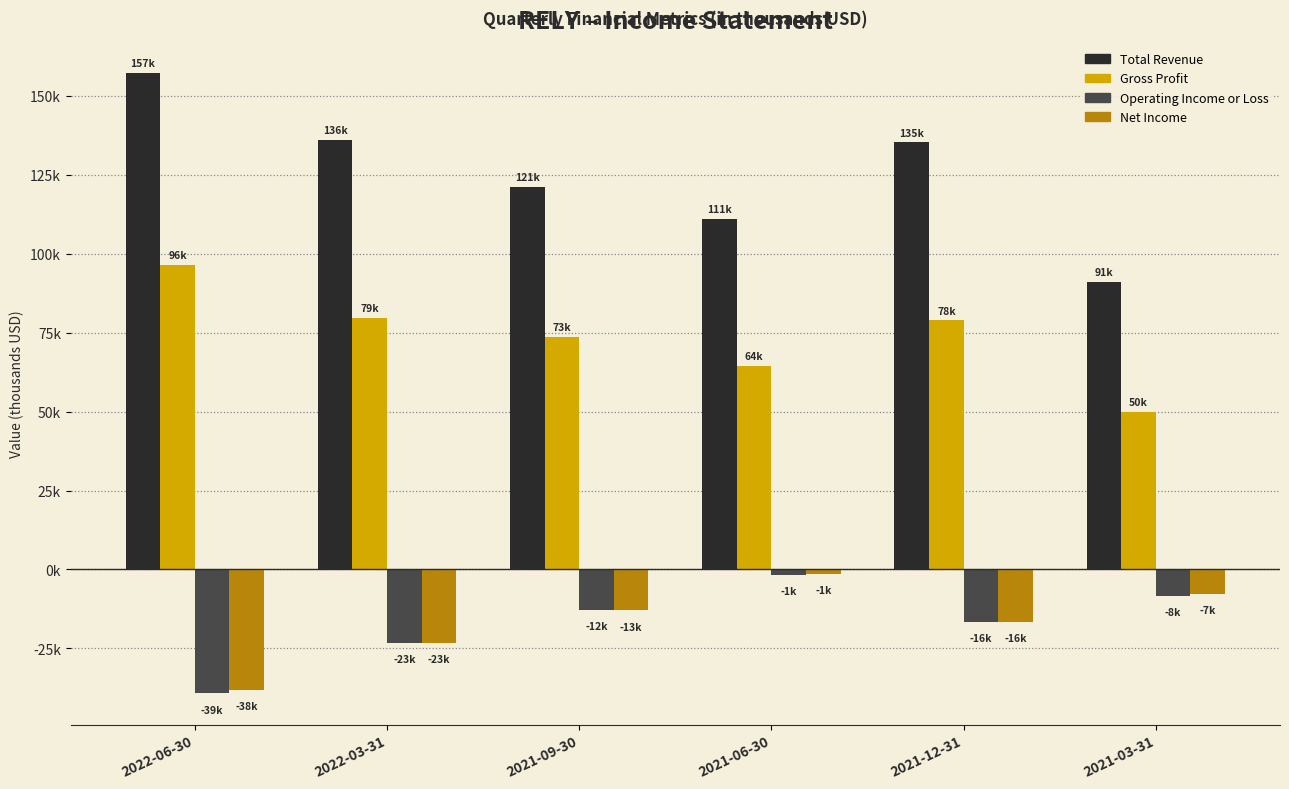

What is the value of the Total Revenue bar at the 4th from the left?

111100